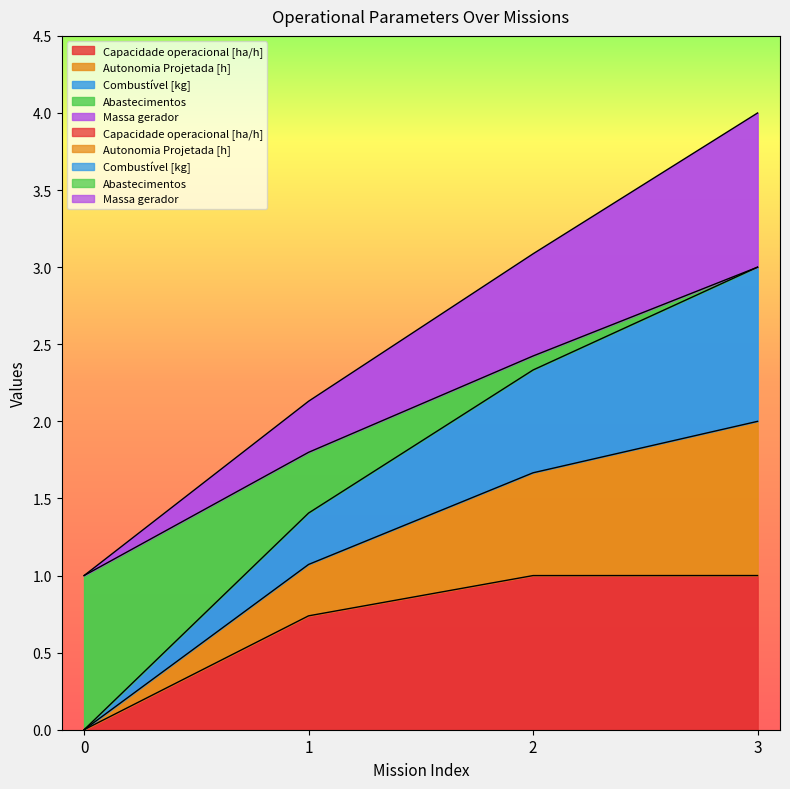

At how many categories does at least one series exceed 2?

3